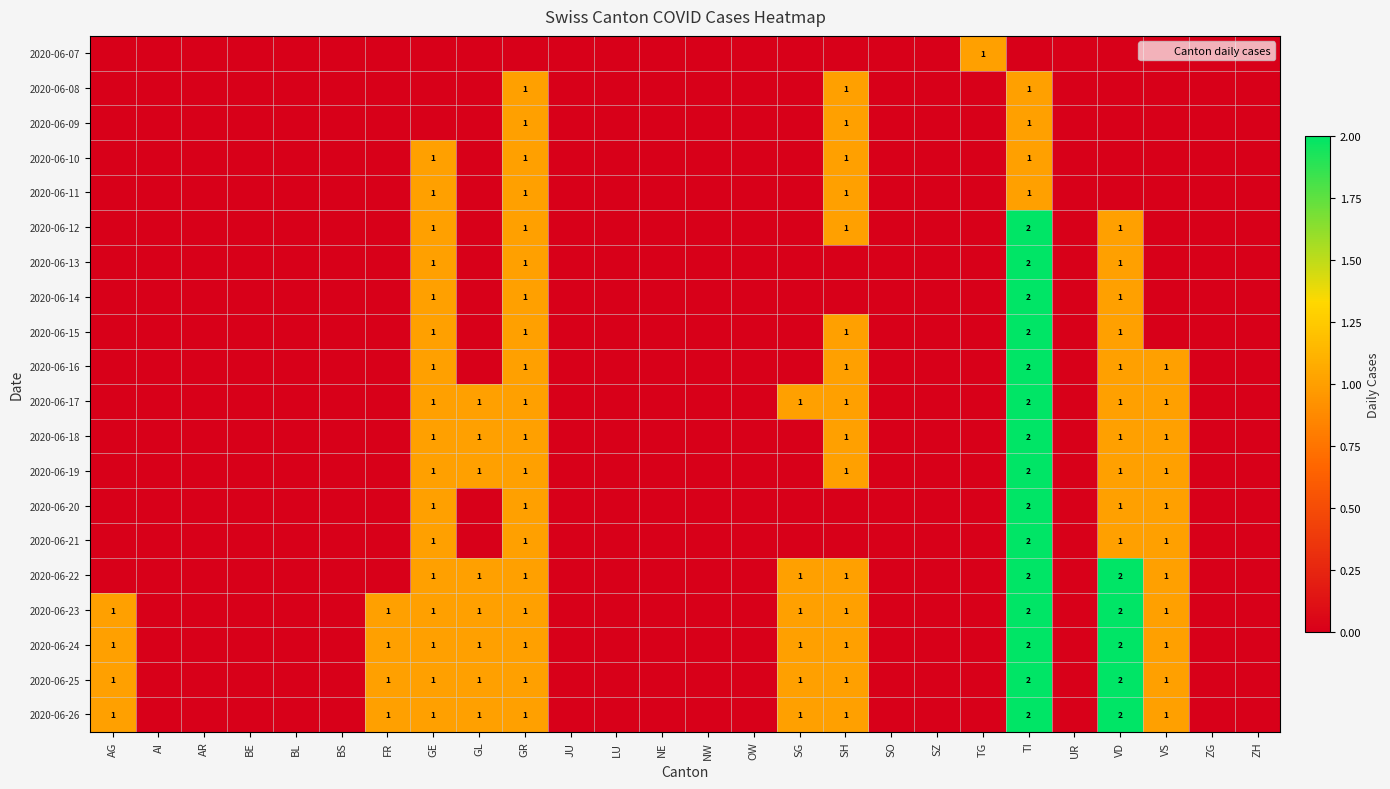

How many values in 2020-06-17 are above zero?

8